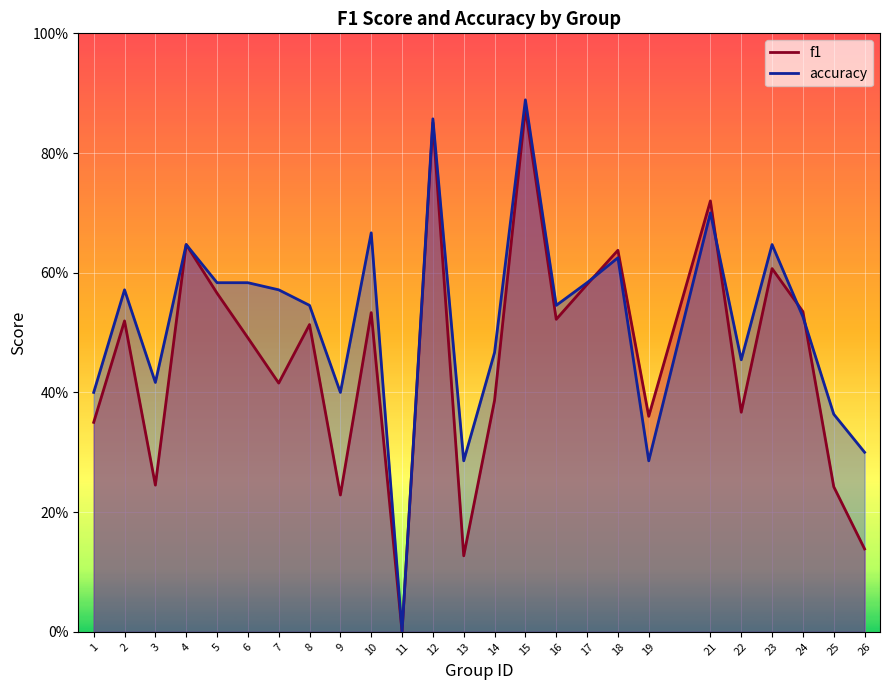

List the labels in order of accuracy value, smallest first.

11, 13, 19, 26, 25, 1, 9, 3, 22, 14, 24, 8, 16, 2, 7, 5, 6, 17, 18, 4, 23, 10, 21, 12, 15